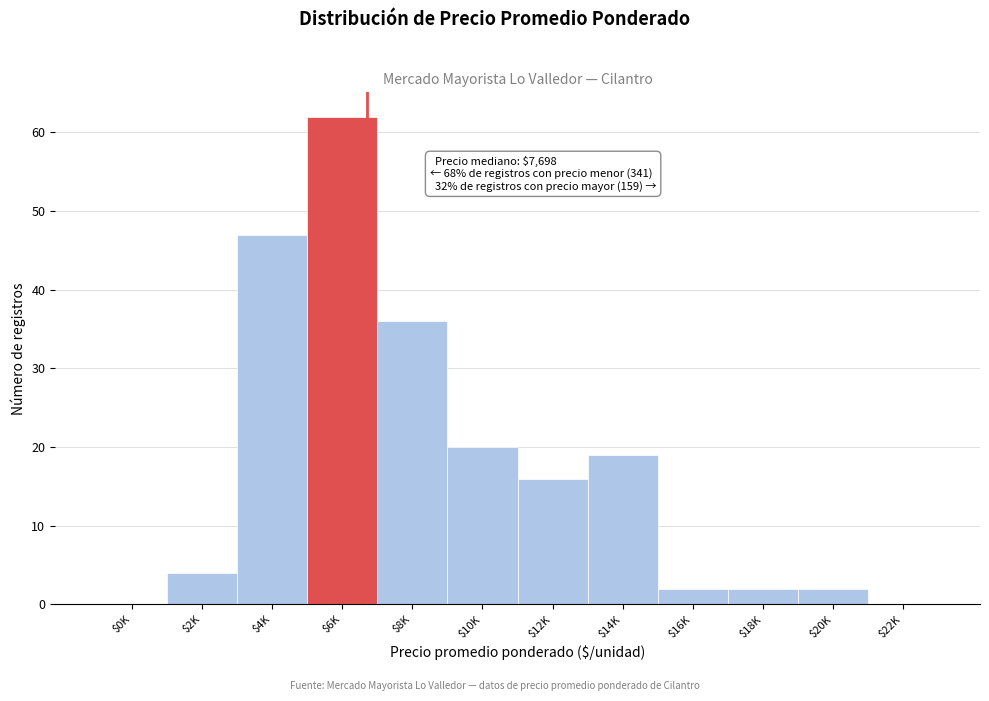

Is it true that the value at $10K is 5?

False